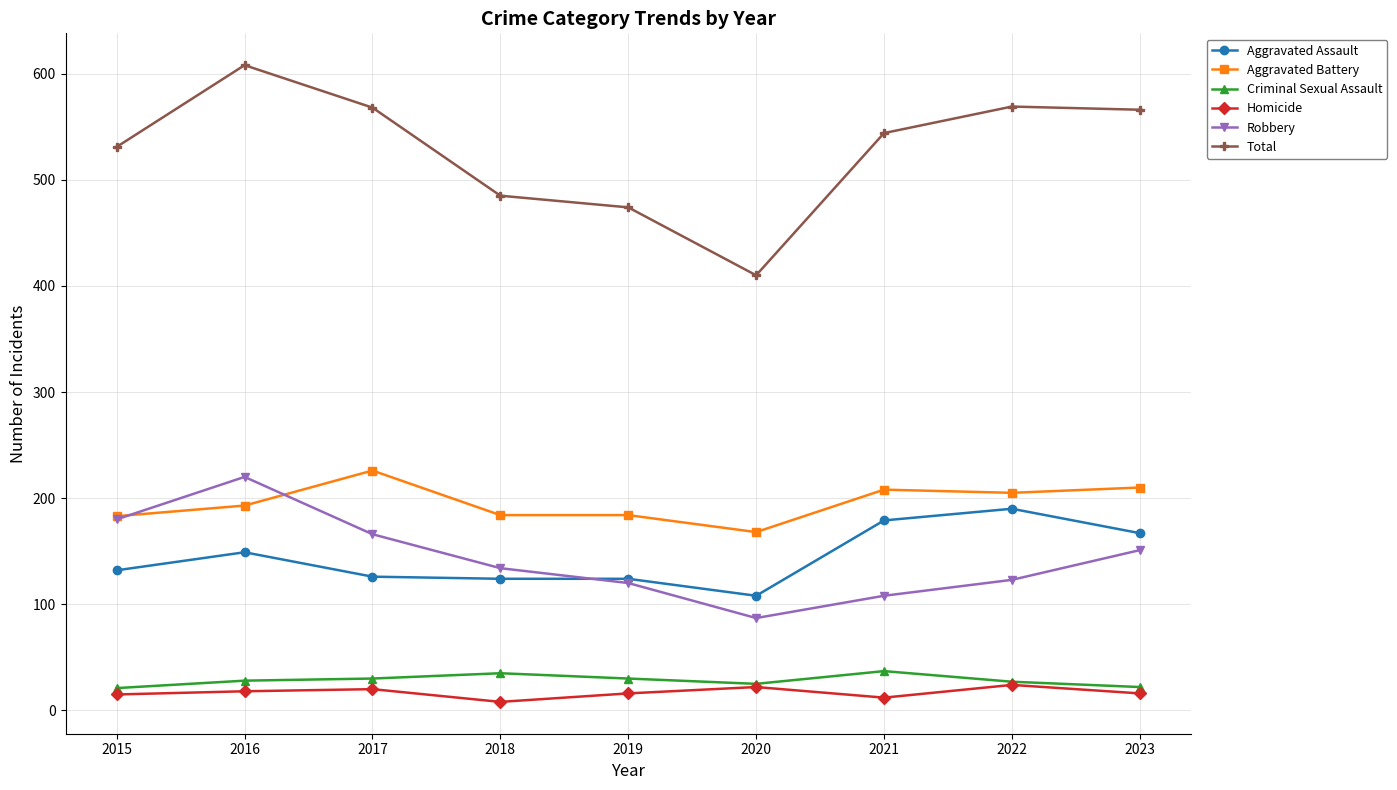

How many interior local valleys does the Total series have?

1